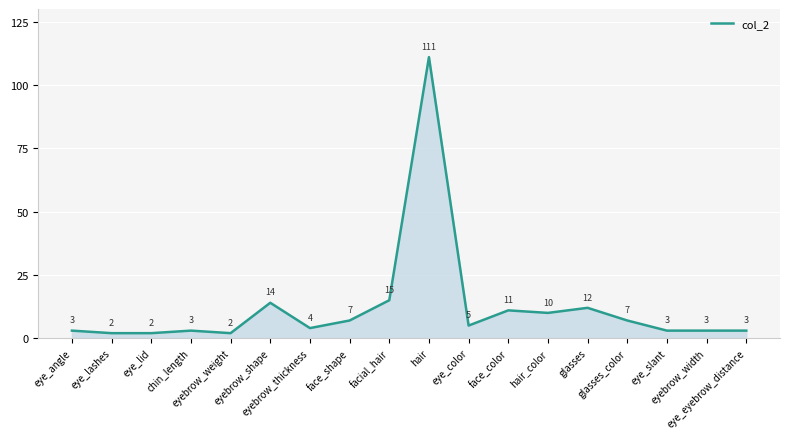

At which label is the value closest to 56?

facial_hair